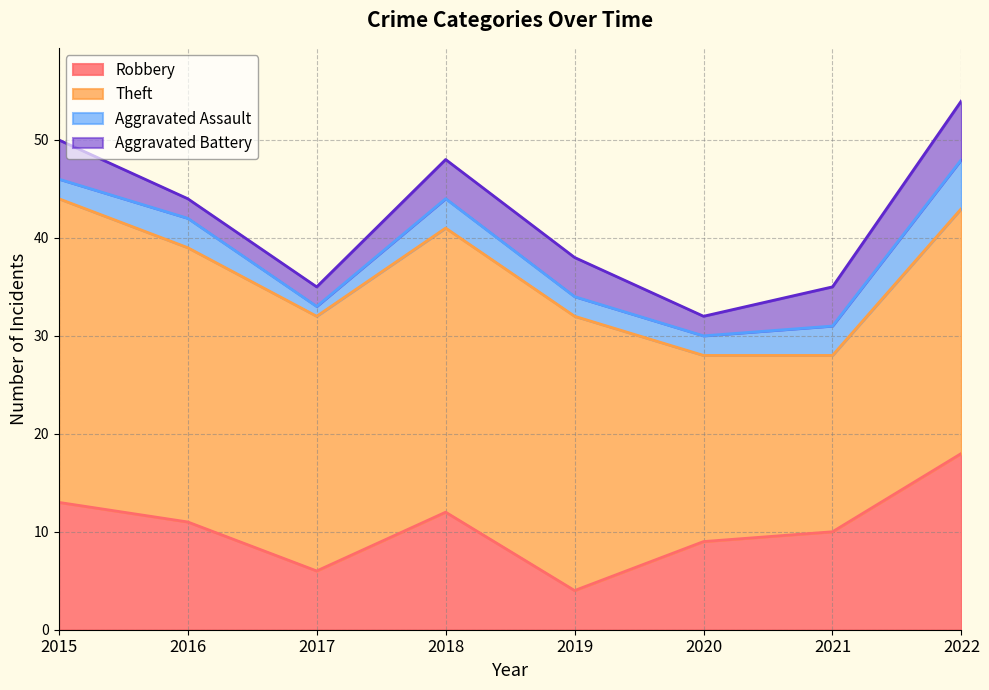

What is the spread (max minus min) of values at 2022?

20